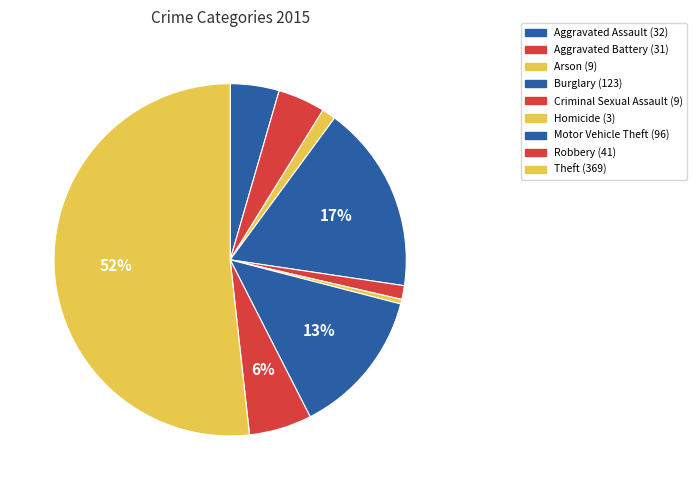

The Burglary slice represents 17% of the pie. True or false?

True